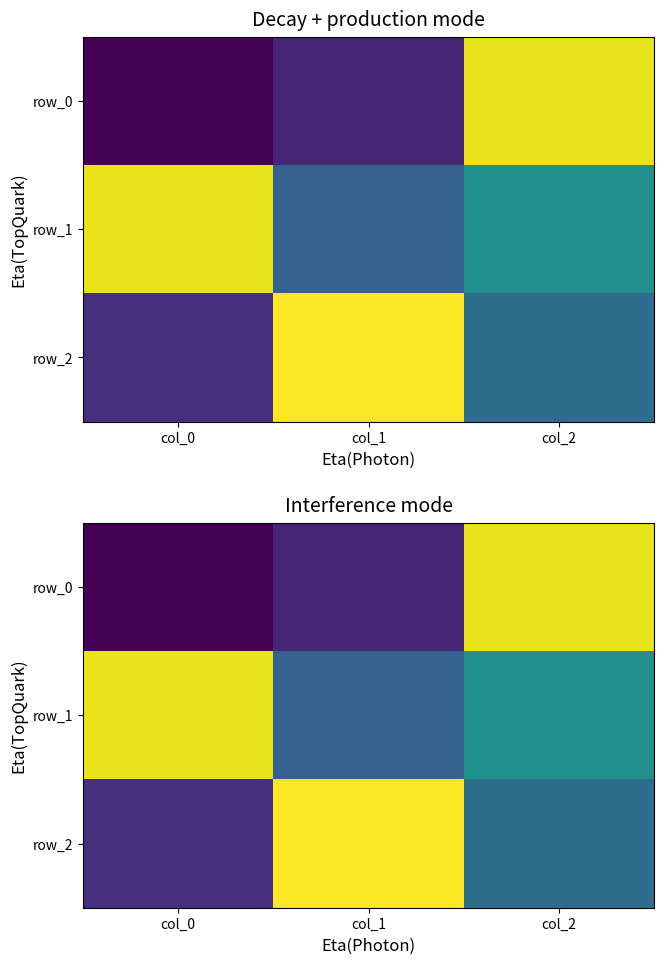

Rank the categories by row_2 value from highest to lowest.

col_1, col_2, col_0